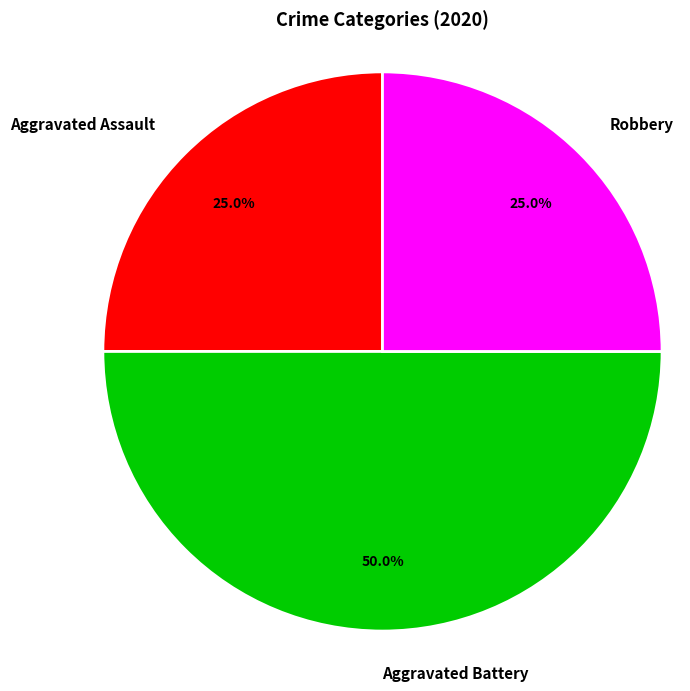

What percentage is the Aggravated Assault slice, to the nearest percent?

25%